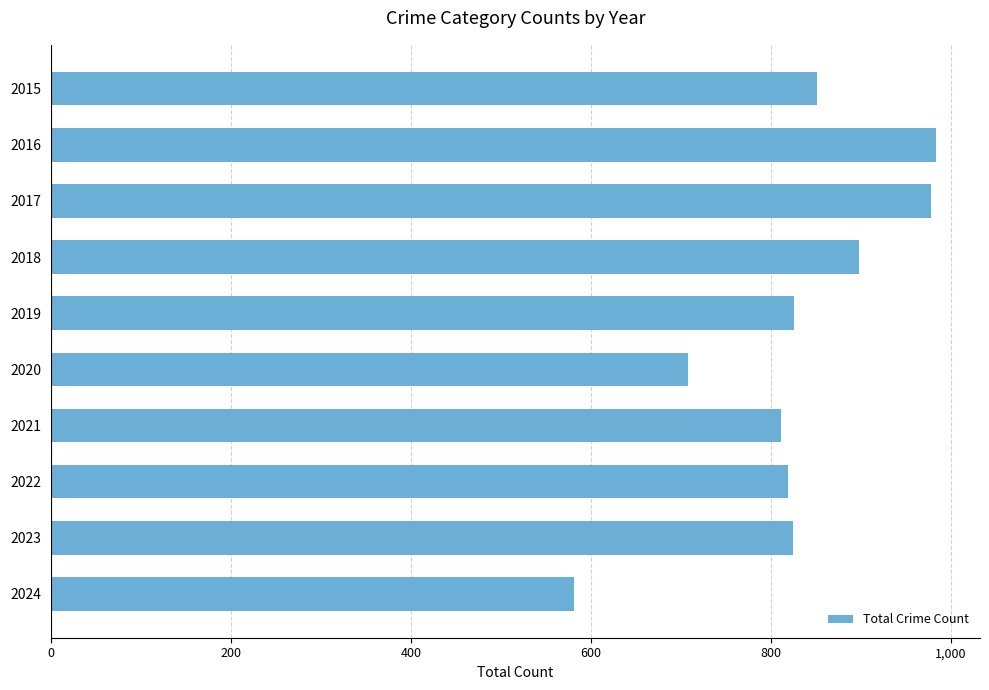

How many data points are less than 826?

5